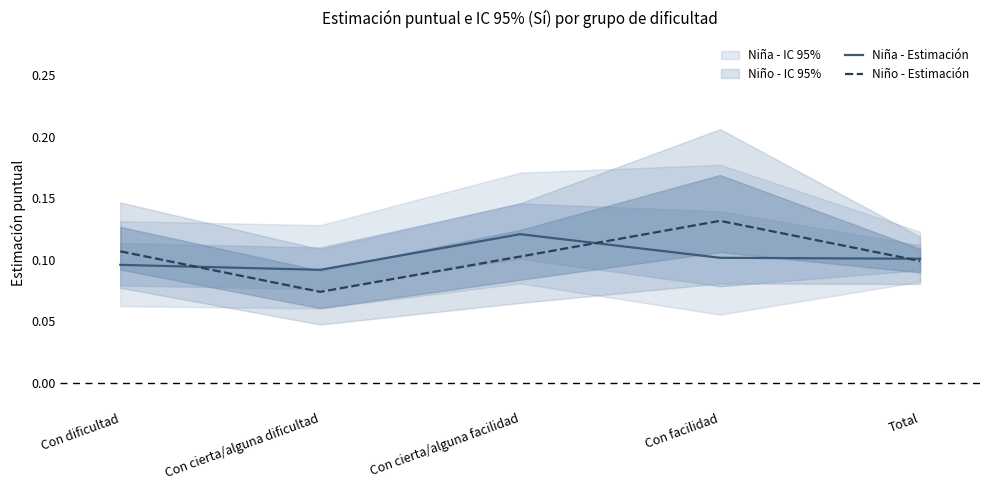

List the labels in order of Niño - Estimación value, smallest first.

Con cierta/alguna dificultad, Total, Con cierta/alguna facilidad, Con dificultad, Con facilidad